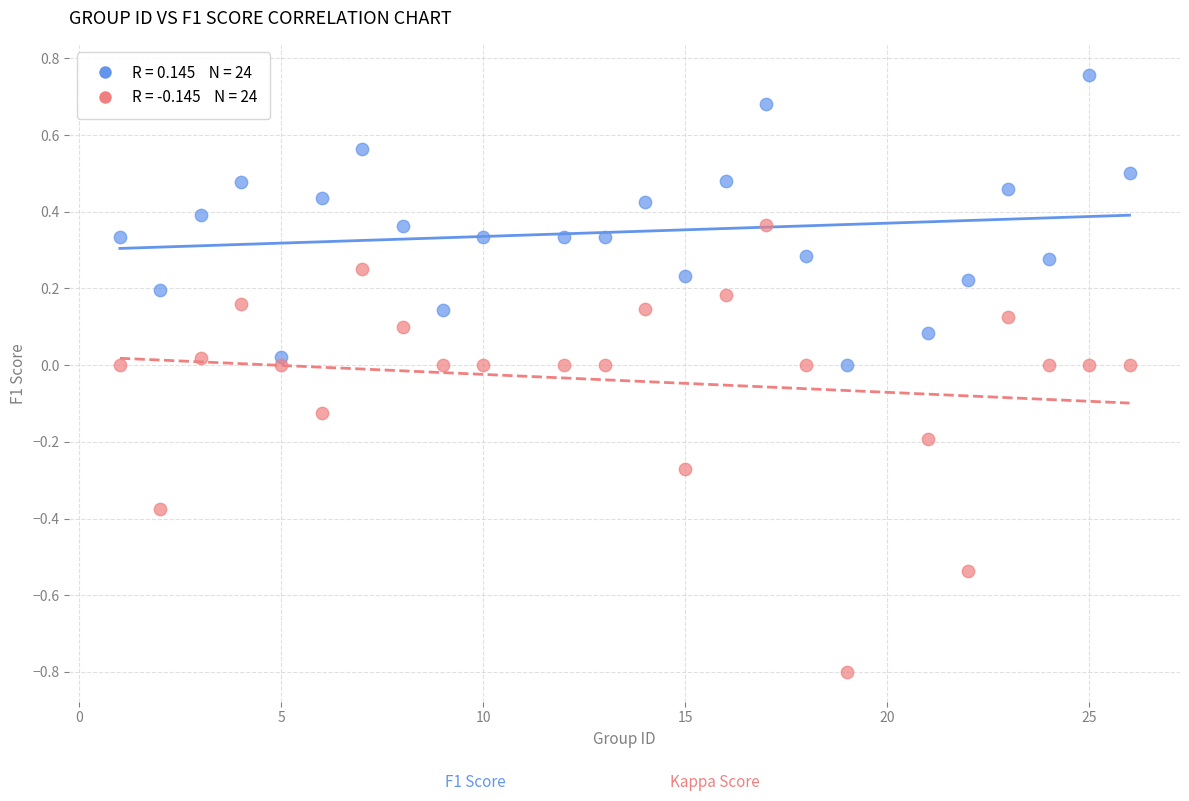

Across all data points, what is the range of X values (max minus min)?

25.0